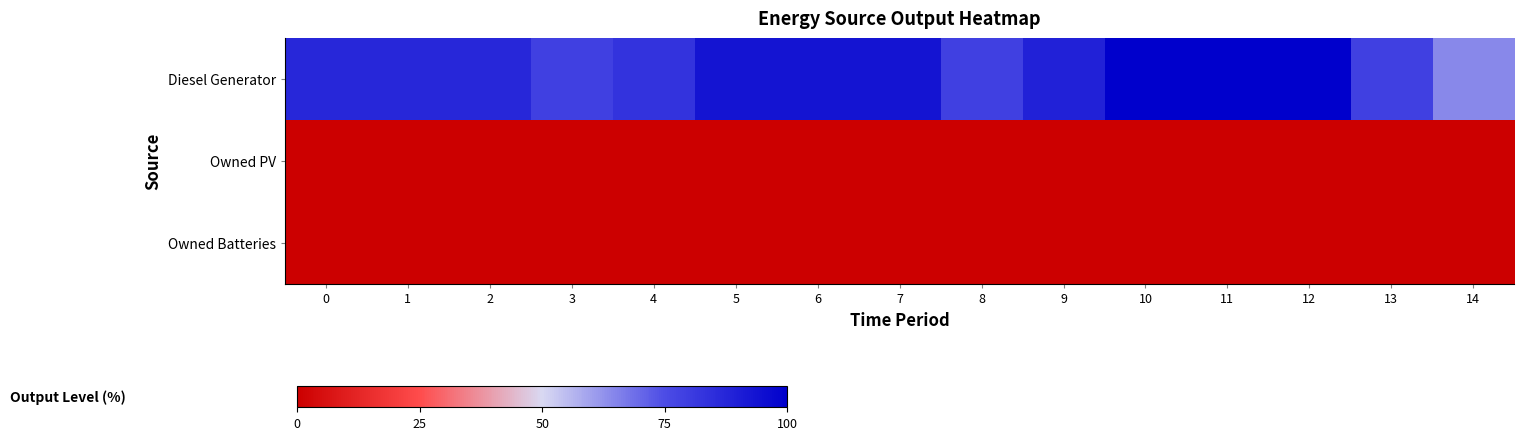

Reading left to right, list all the values displayed in this chart.

Diesel Generator: 0=87.0	1=87.0	2=87.0	3=78.7	4=82.9	5=93.2	6=93.2	7=93.2	8=78.6	9=88.9	10=100.0	11=100.0	12=100.0	13=78.6	14=64.3
Owned PV: 0=0.0	1=0.0	2=0.0	3=0.0	4=0.0	5=0.0	6=0.0	7=0.0	8=0.0	9=0.0	10=0.0	11=0.0	12=0.0	13=0.0	14=0.0
Owned Batteries: 0=0.0	1=0.0	2=0.0	3=0.0	4=0.0	5=0.0	6=0.0	7=0.0	8=0.0	9=0.0	10=0.0	11=0.0	12=0.0	13=0.0	14=0.0